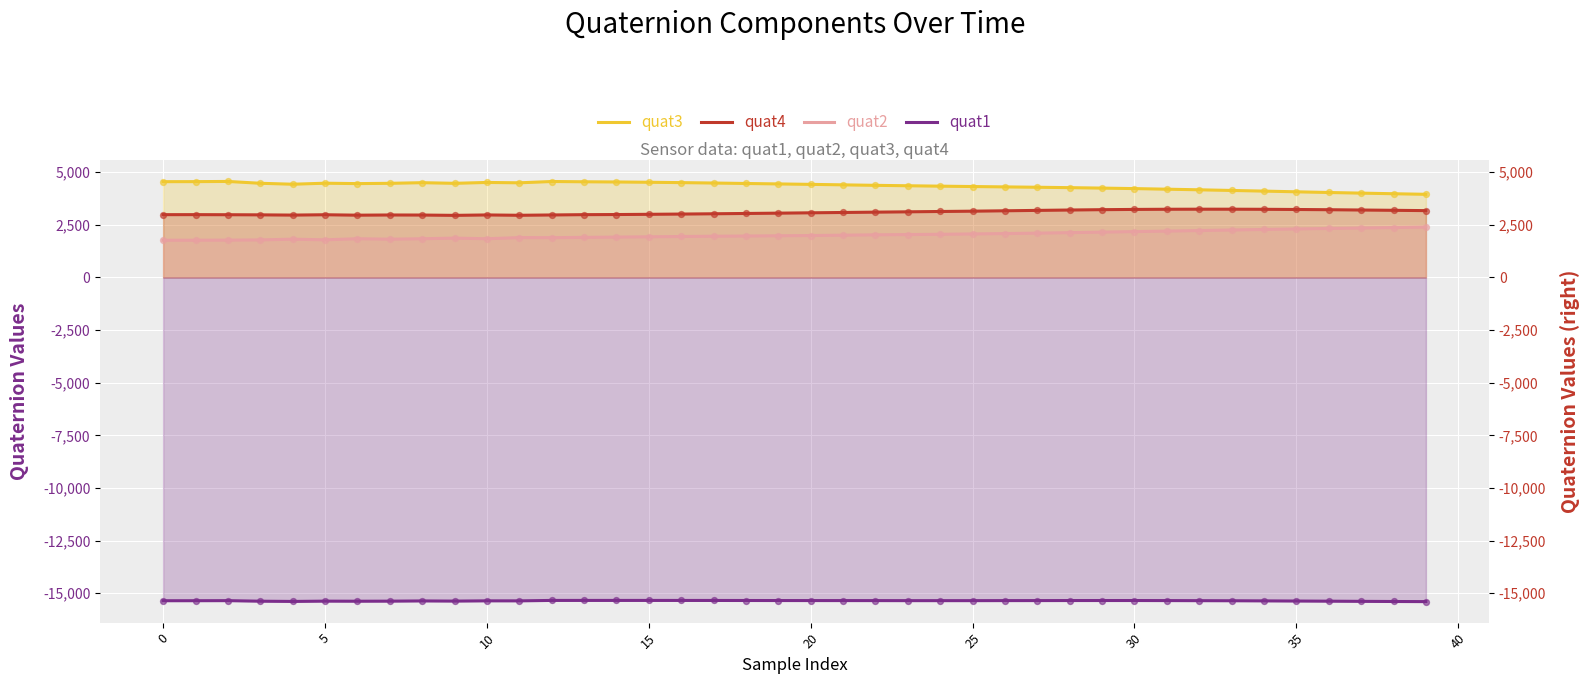

What is the total value across all series at 34?

-5744